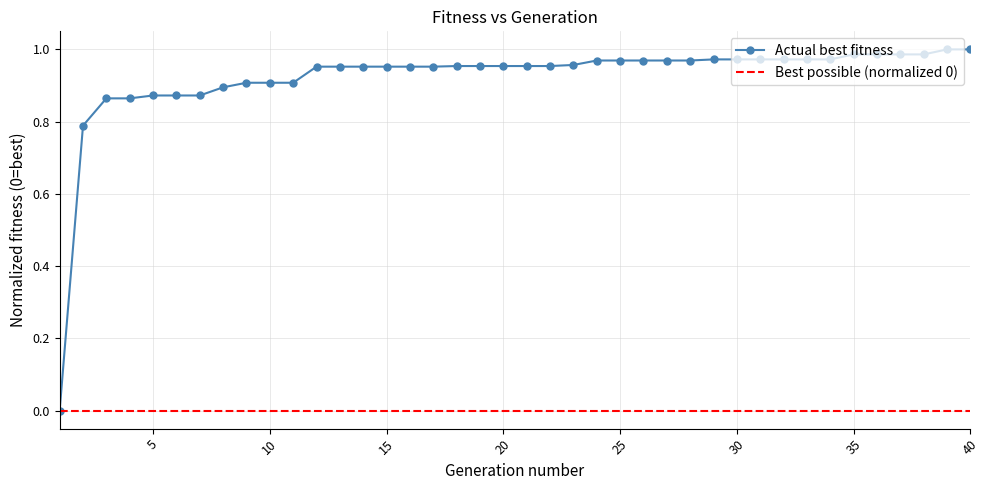

Does the chart have visible grid lines?

Yes